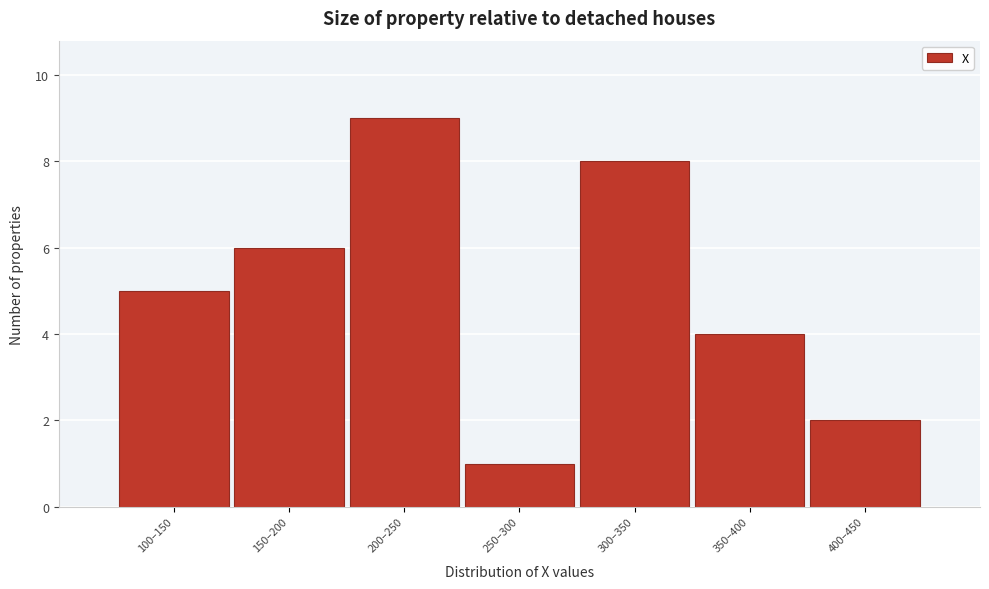

Reading right to left, what are all the values shown in this chart?

2	4	8	1	9	6	5